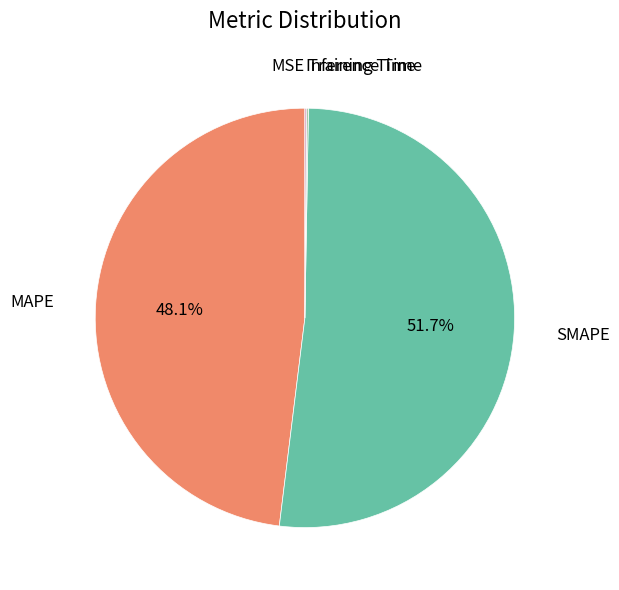

Does any single category account for the majority?

Yes